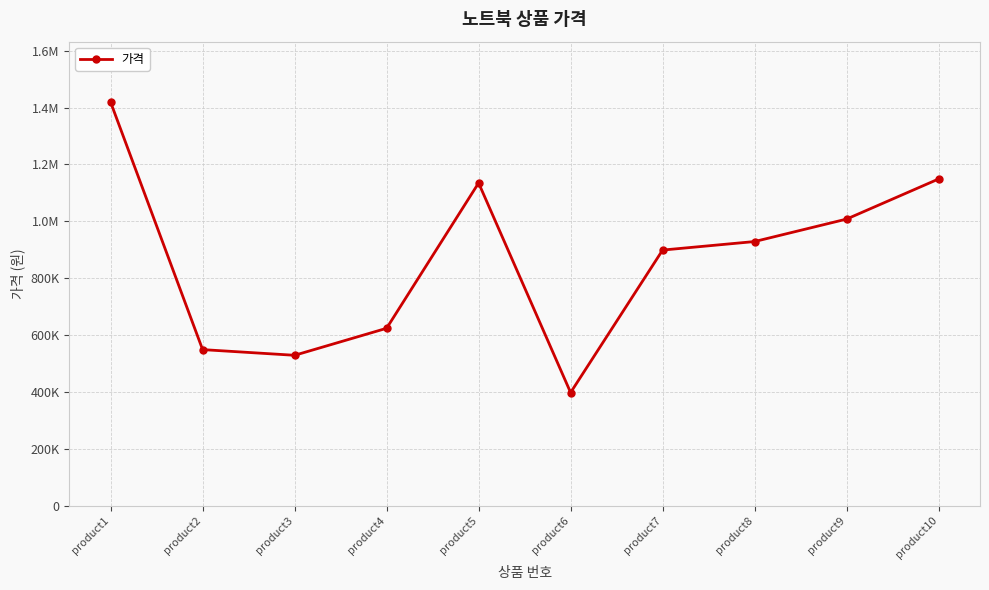

Is it true that the value at product7 is 1237918?

False